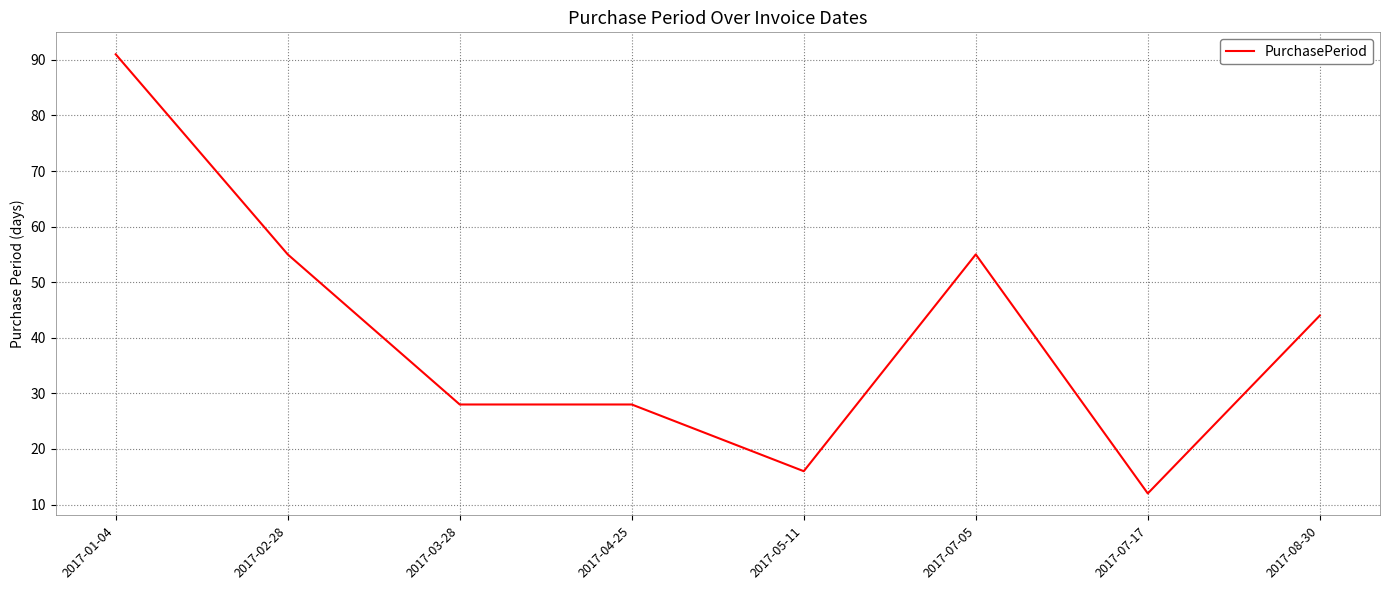

How many lines are shown in the chart?

1